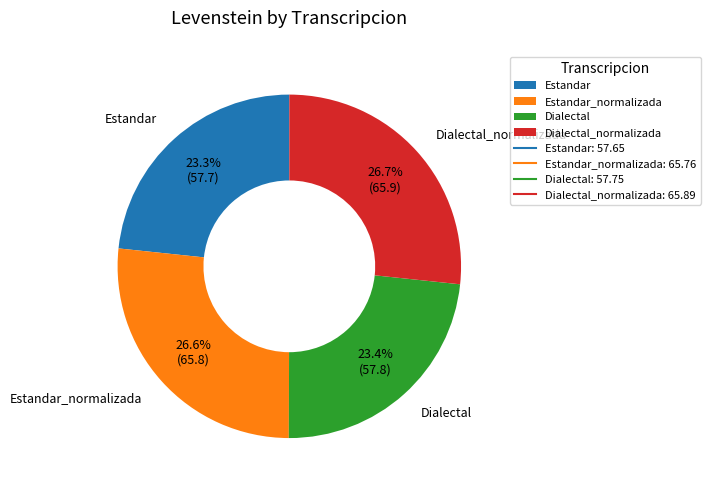

The Estandar_normalizada slice represents 27% of the pie. True or false?

True